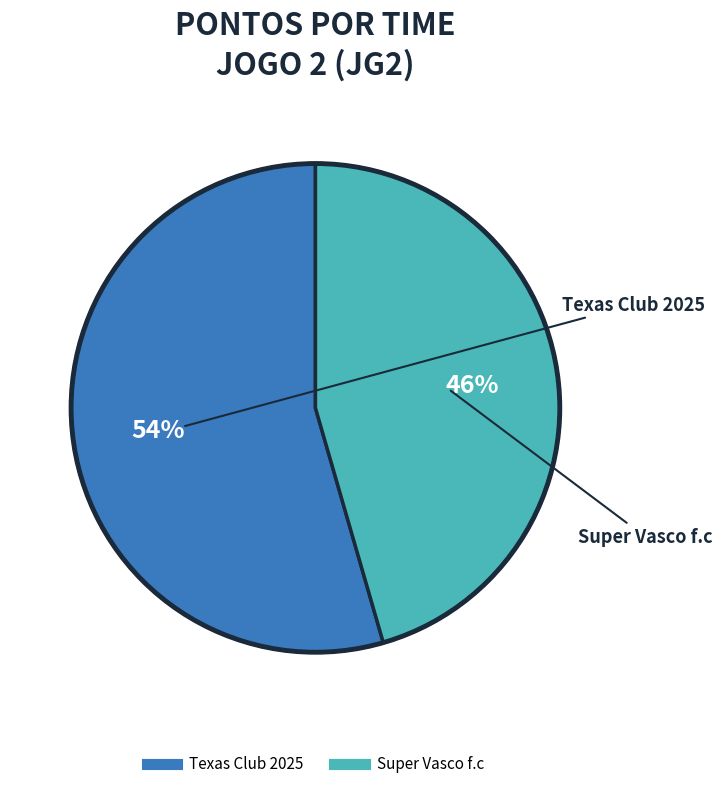

The Texas Club 2025 slice represents 54% of the pie. True or false?

True